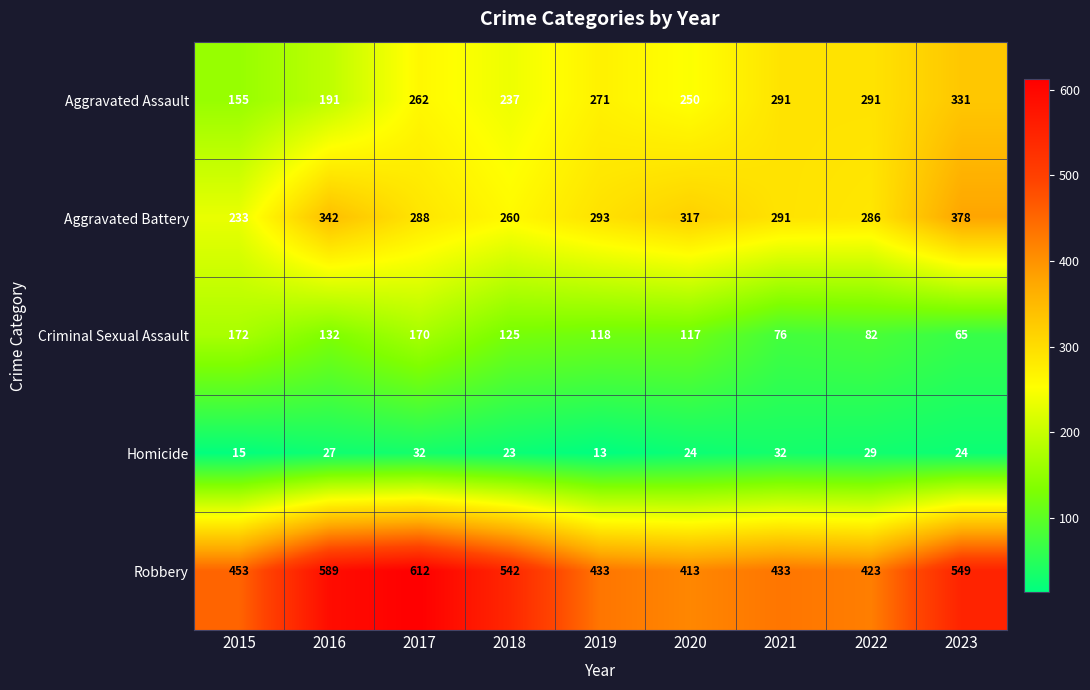

At how many categories does at least one series exceed 396?

9